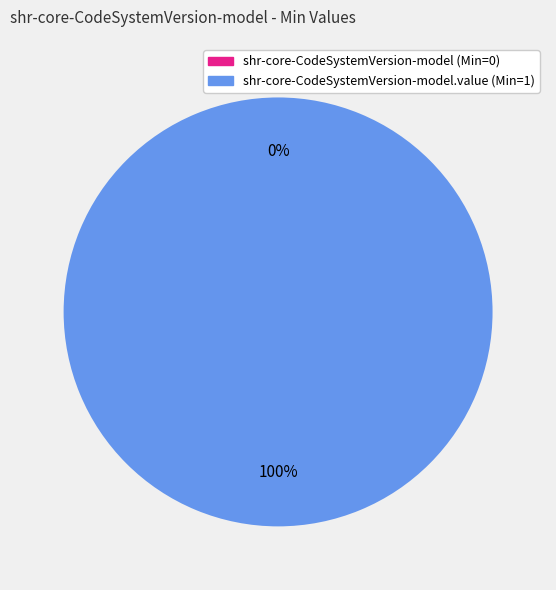

To the nearest percent, what is the combined percentage of shr-core-CodeSystemVersion-model.value and shr-core-CodeSystemVersion-model?

100%